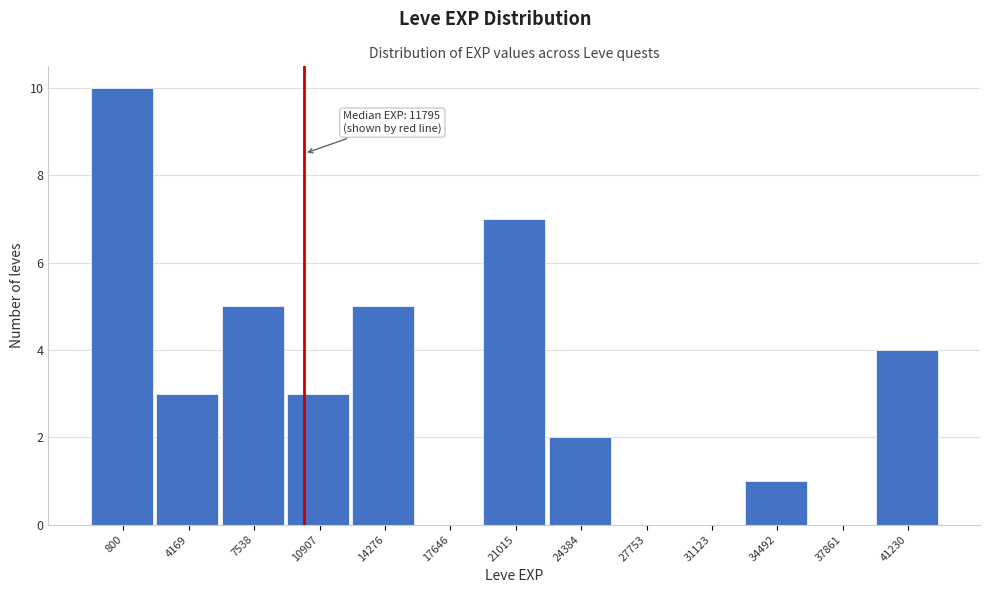

Reading right to left, extract all data points from this chart.

41230=4	37861=0	34492=1	31123=0	27753=0	24384=2	21015=7	17646=0	14276=5	10907=3	7538=5	4169=3	800=10